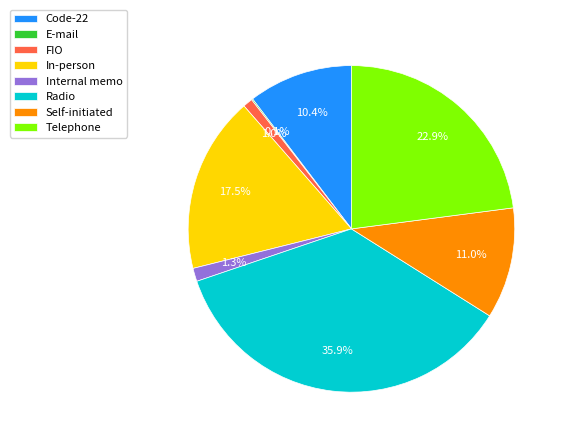

What portion of the pie excludes In-person?

82.5%